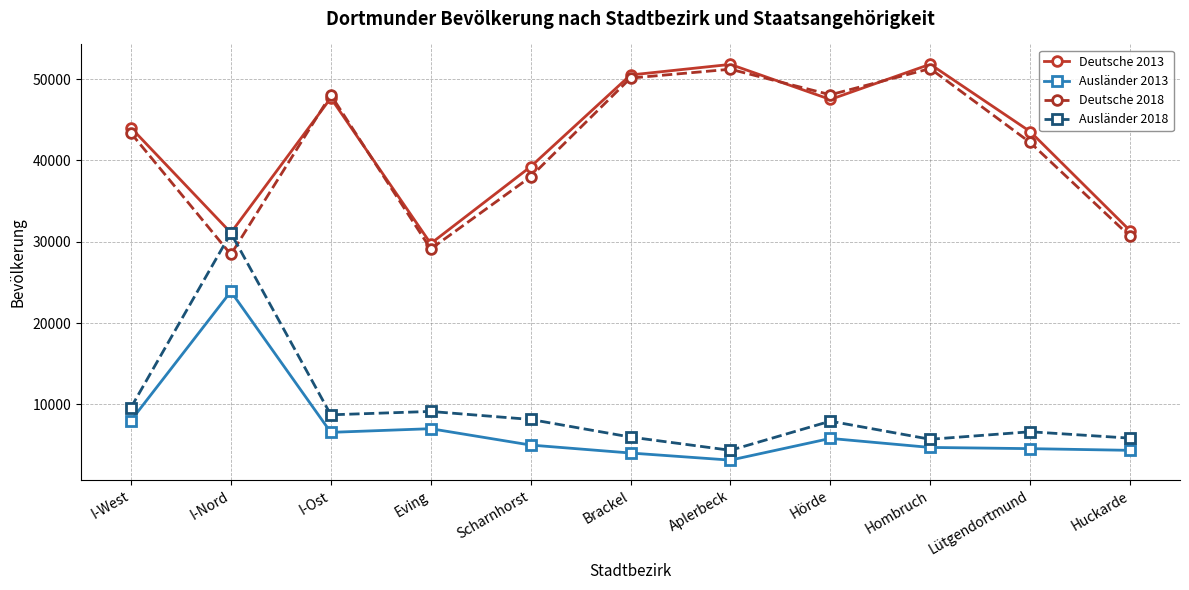

What is the greatest value displayed?

51836